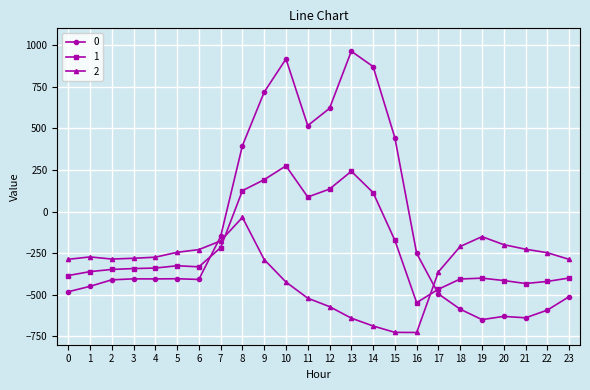

What are all the series names shown in the legend?

0, 1, 2